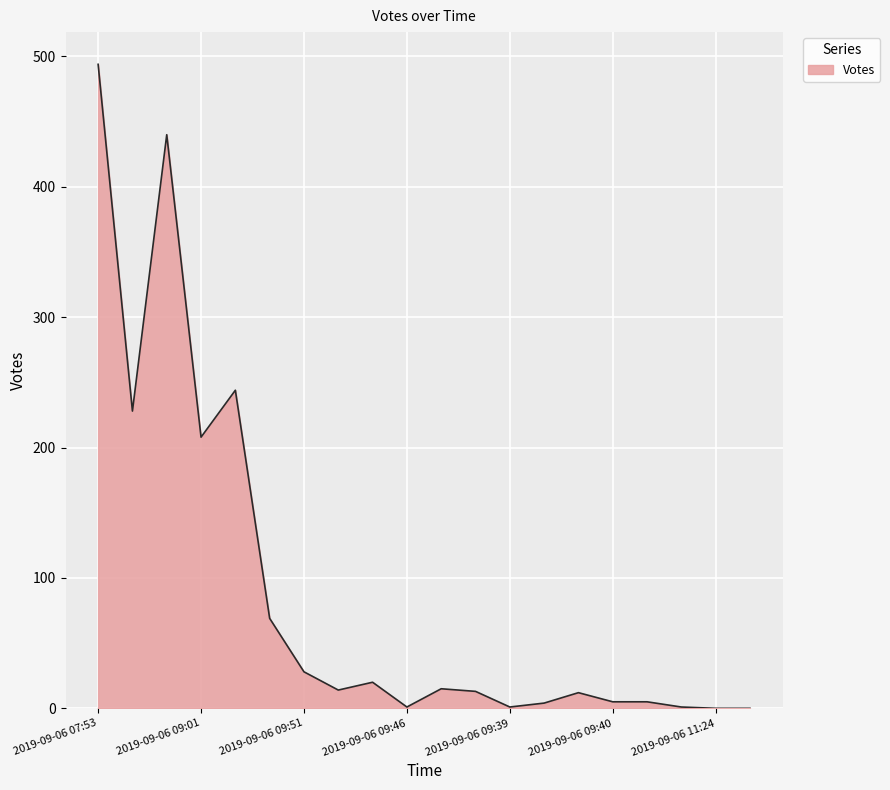

Count the number of categories in the chart.

20